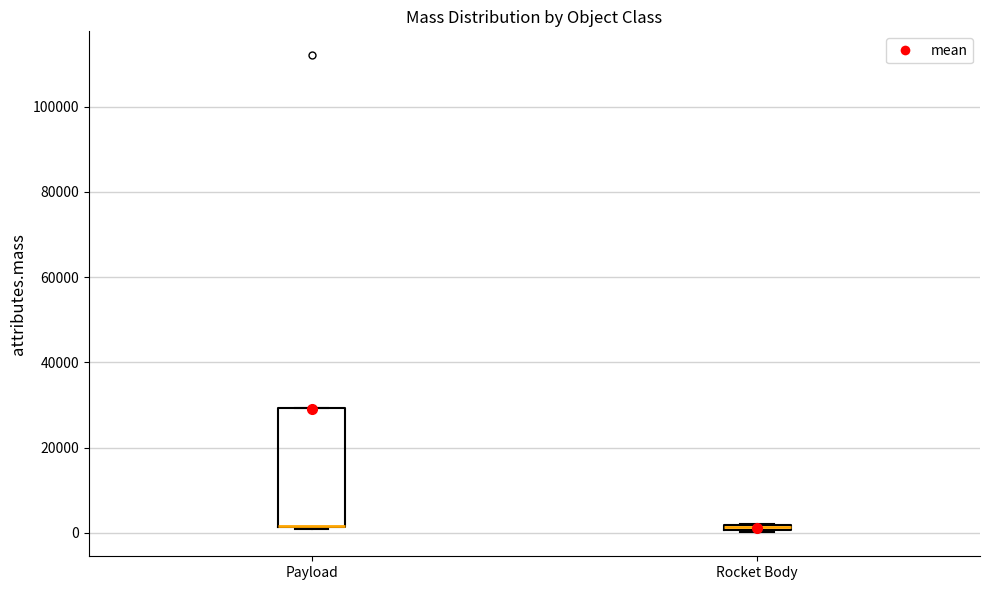

Which box is the tallest, from its lower edge to its upper edge?

Payload